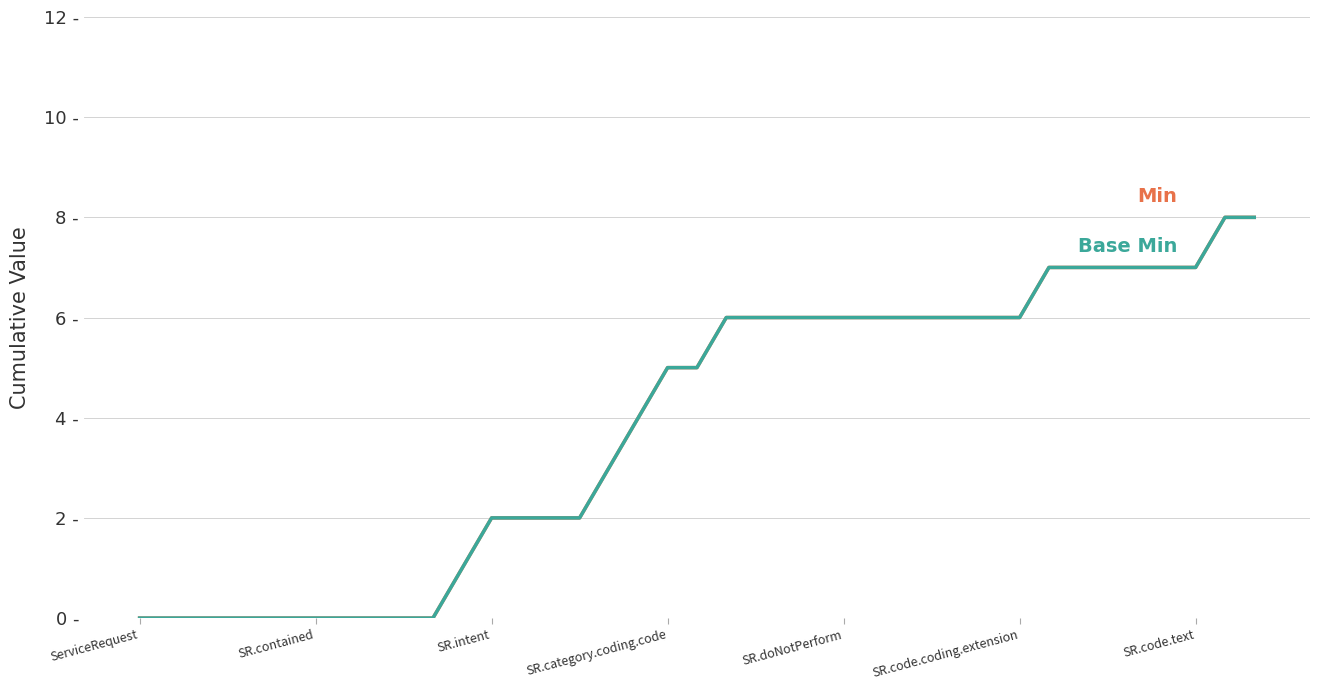

Which category has the lowest value across all series?

ServiceRequest